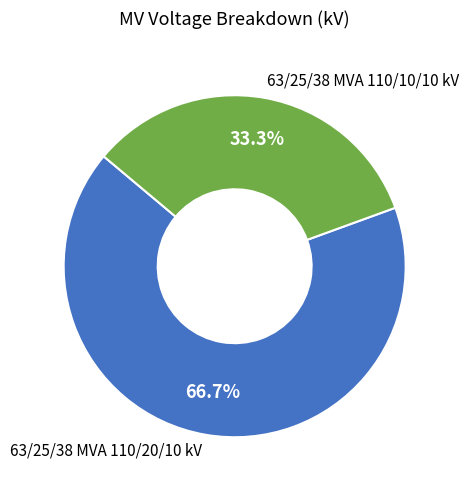

Count the number of slices in the pie.

2